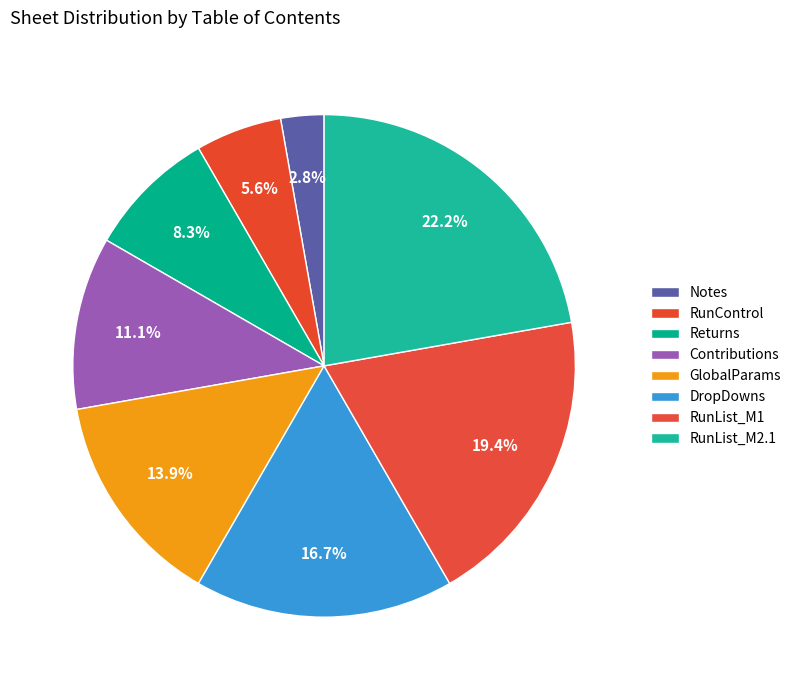

How many segments does this pie chart have?

8